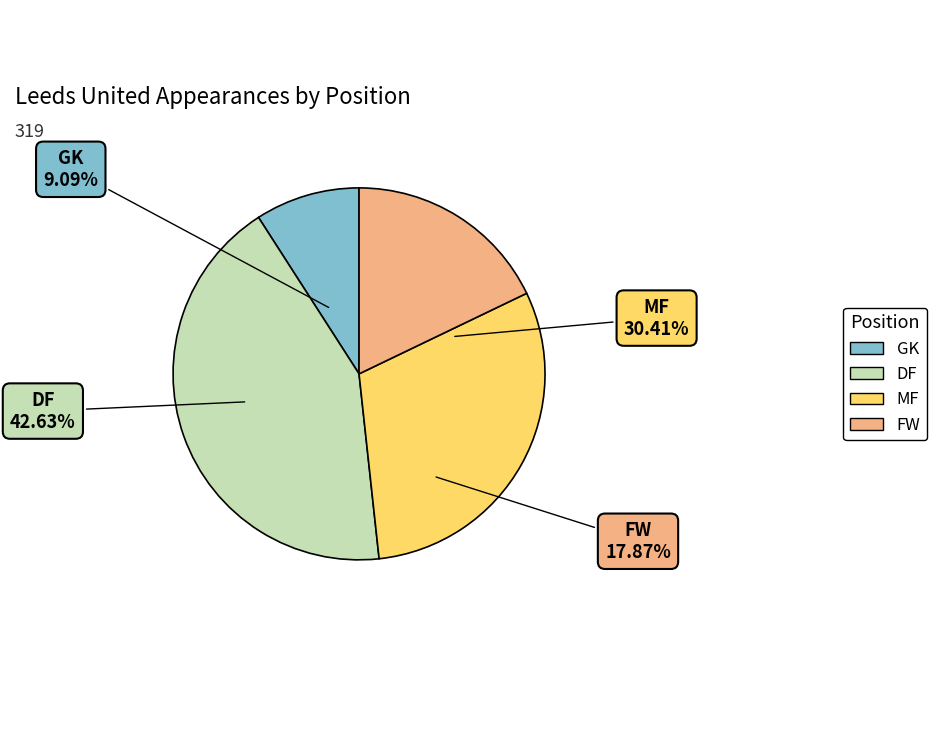

Is there a majority slice in this chart?

No